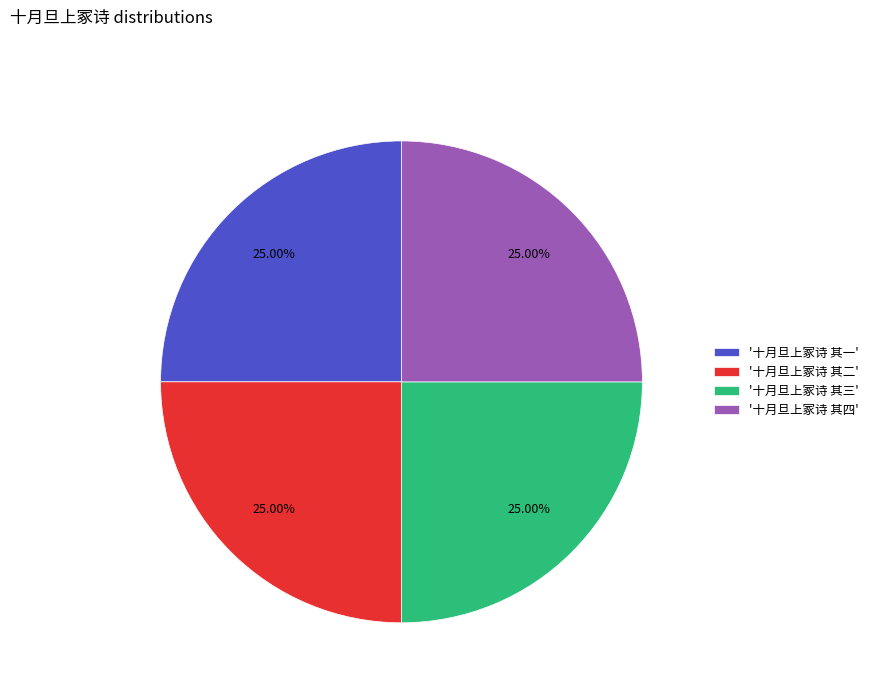

What is the ratio of the value at '十月旦上冢诗 其一' to the value at '十月旦上冢诗 其三'?

1.0